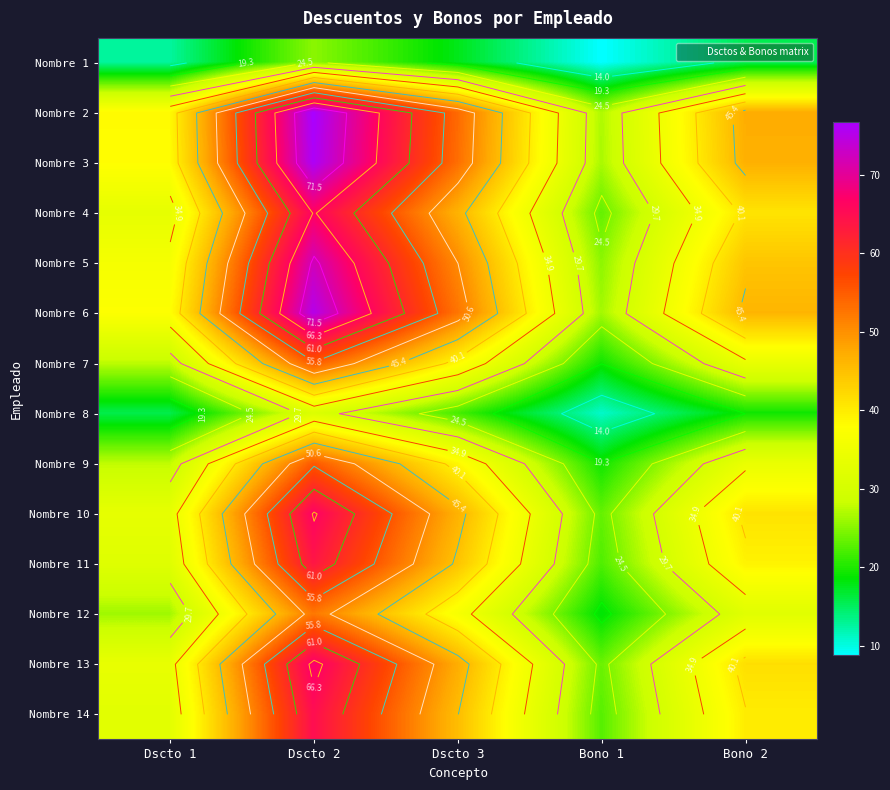

At Bono 1, list the series in order from largest to smallest.

Nombre 2, Nombre 3, Nombre 6, Nombre 5, Nombre 13, Nombre 10, Nombre 4, Nombre 14, Nombre 11, Nombre 9, Nombre 7, Nombre 12, Nombre 8, Nombre 1